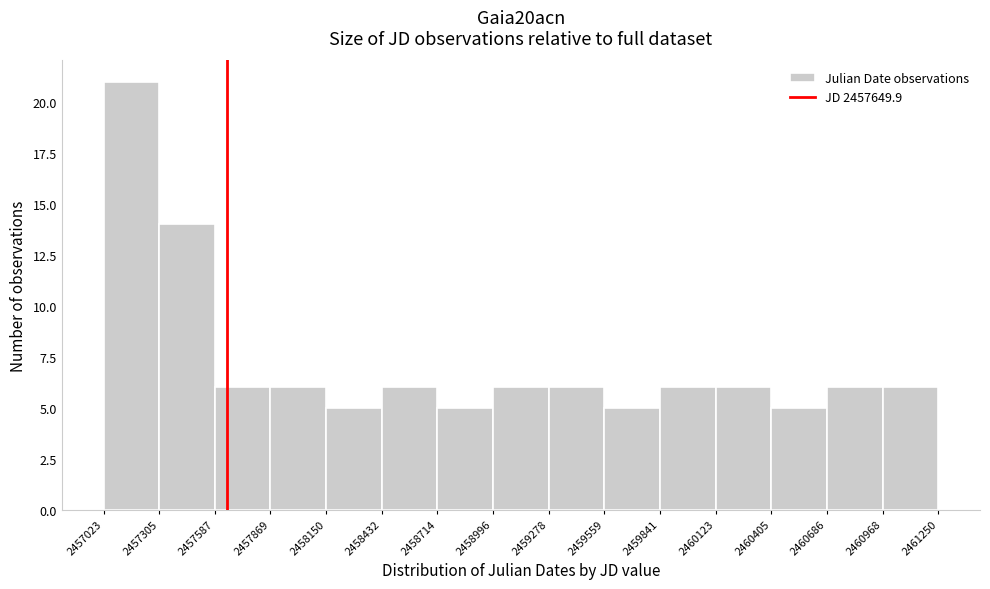

Reading left to right, transcribe this chart: for each bar, give the range it covers on the x-axis and its height. The values are not printed on the chart, so give them approximately, as read against the axis.

2457023 to 2457305: 21
2457305 to 2457587: 14
2457587 to 2457869: 6
2457869 to 2458150: 6
2458150 to 2458432: 5
2458432 to 2458714: 6
2458714 to 2458996: 5
2458996 to 2459278: 6
2459278 to 2459559: 6
2459559 to 2459841: 5
2459841 to 2460123: 6
2460123 to 2460405: 6
2460405 to 2460686: 5
2460686 to 2460968: 6
2460968 to 2461250: 6